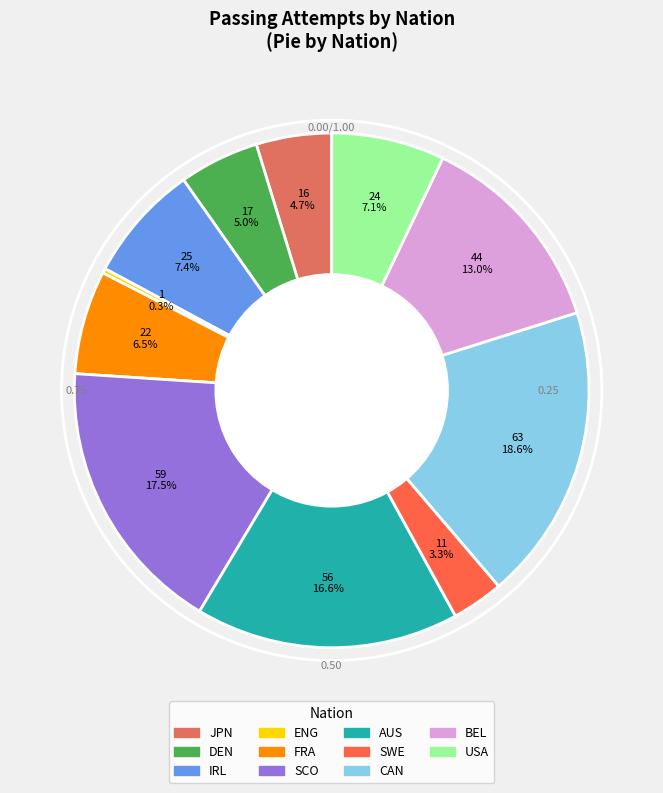

How many slices are in this pie chart?

11